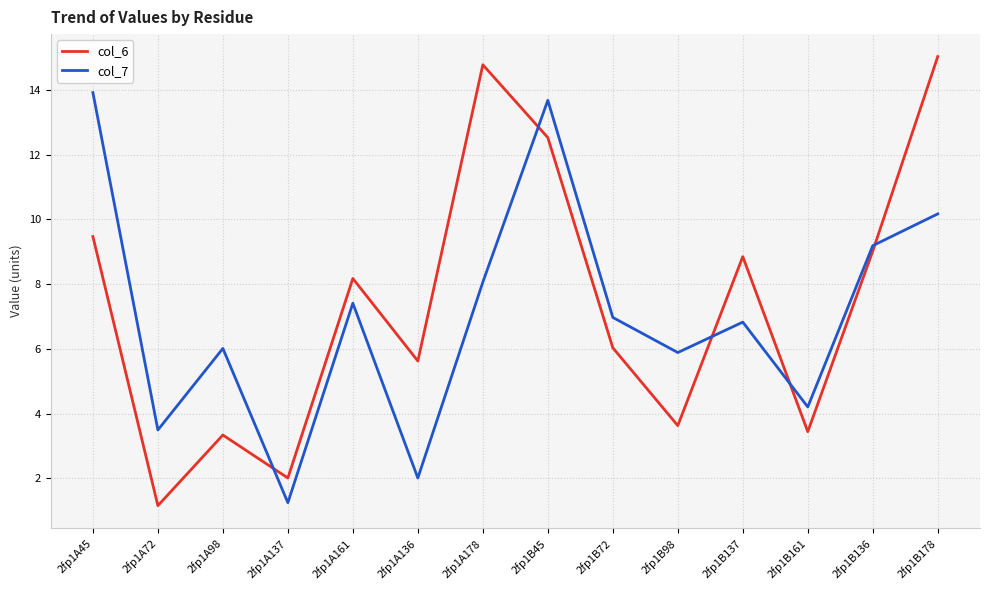

Is it true that col_7 equals 20.2 at 2fp1B45?

False